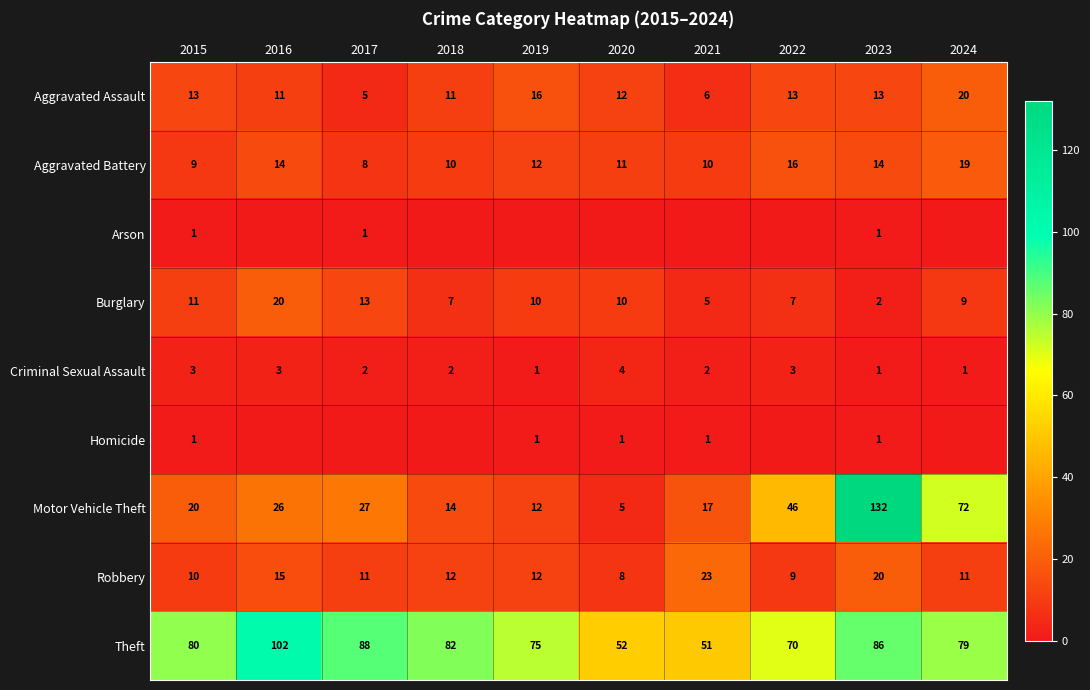

At how many categories does at least one series exceed 11?

10